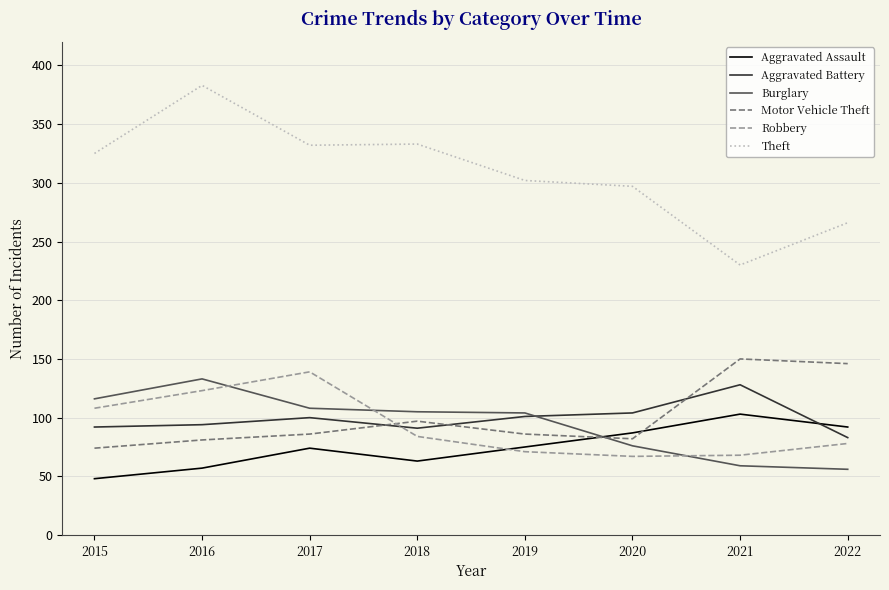

Is it true that Burglary equals 133 at 2016?

True